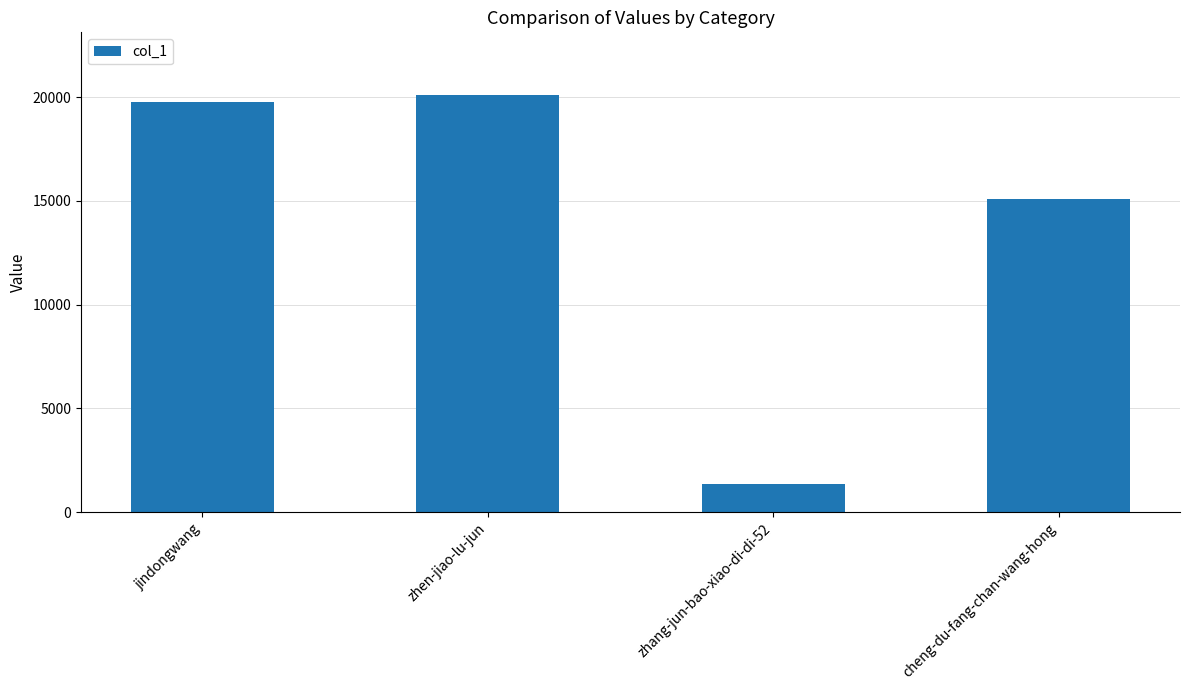

What is the change in value from zhen-jiao-lu-jun to zhang-jun-bao-xiao-di-di-52?

-18763